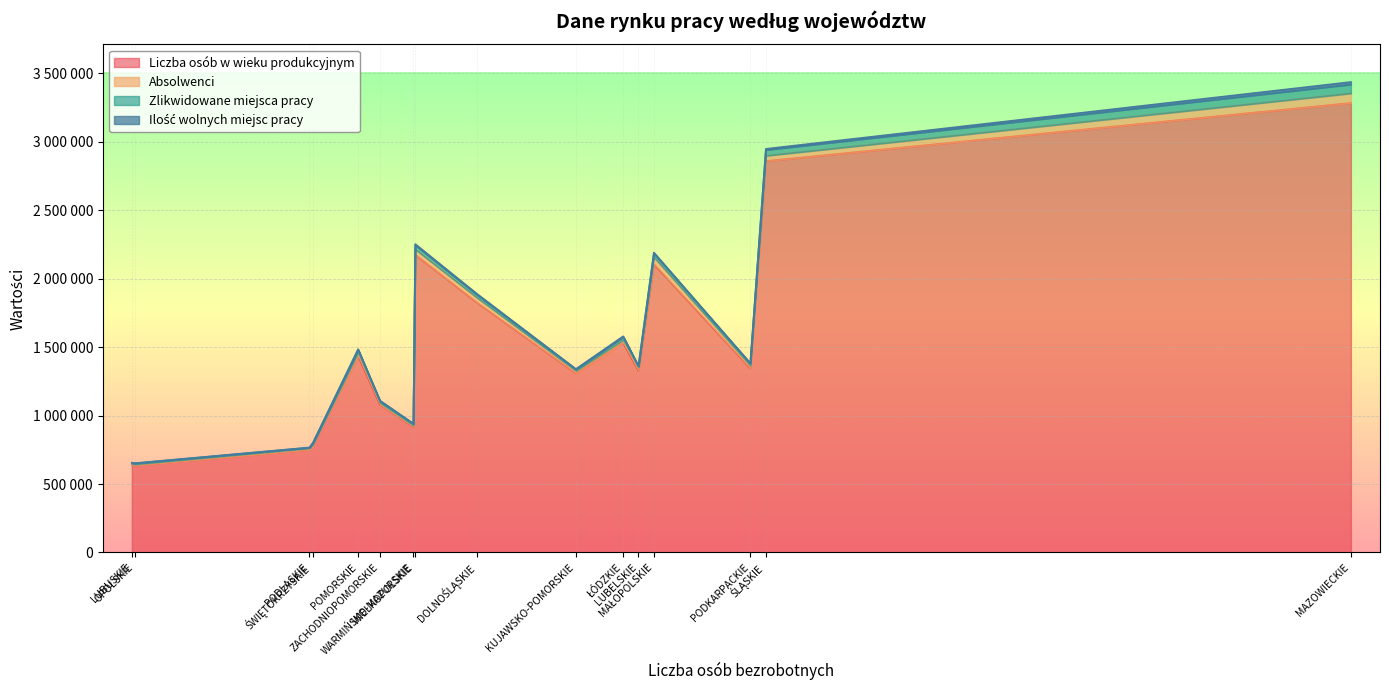

Which series has the widest spread of values?

Liczba osób w wieku produkcyjnym